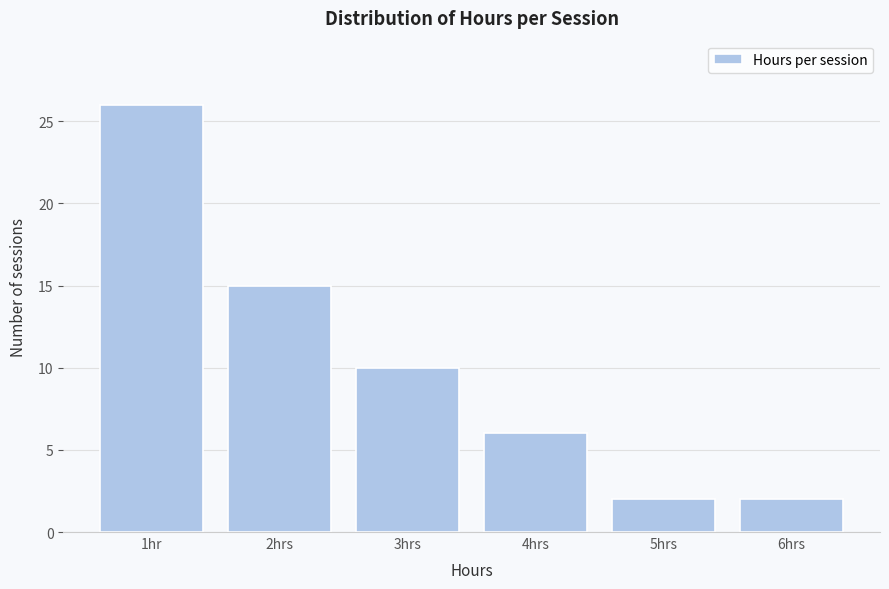

Reading left to right, what are all the values shown in this chart?

26	15	10	6	2	2